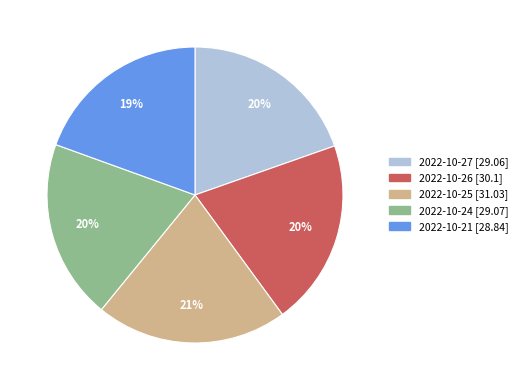

Does 2022-10-25 account for over 50% of the chart?

No